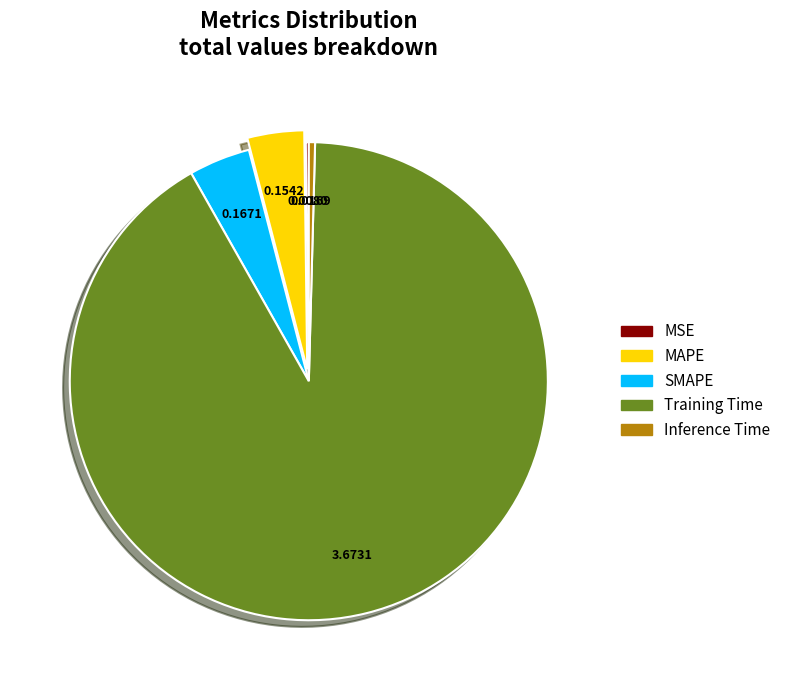

Which category has the biggest portion of the pie?

Training Time